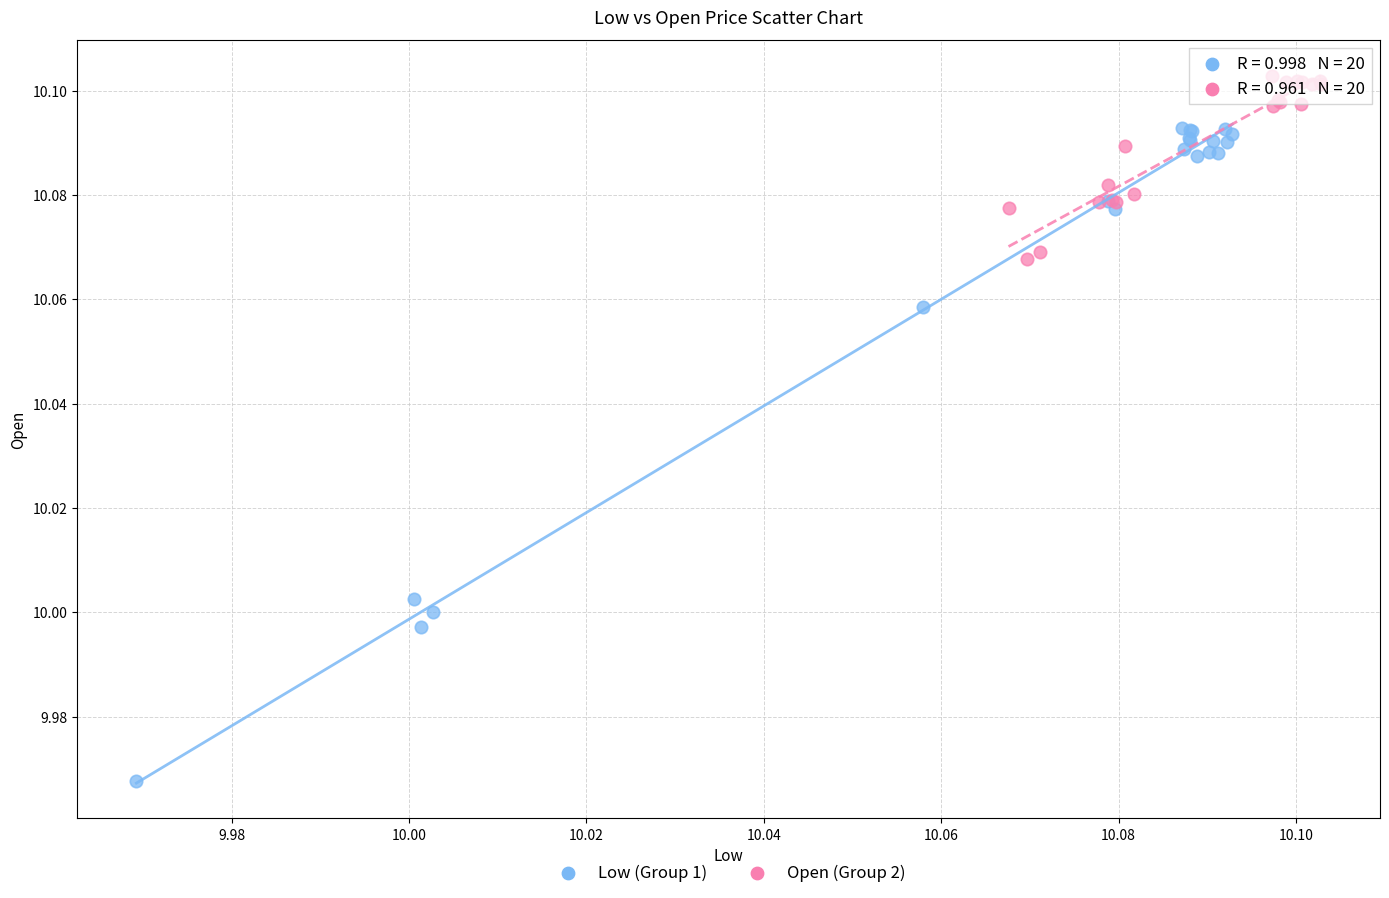

Which series has the widest spread of Y values?

Low (Group 1)